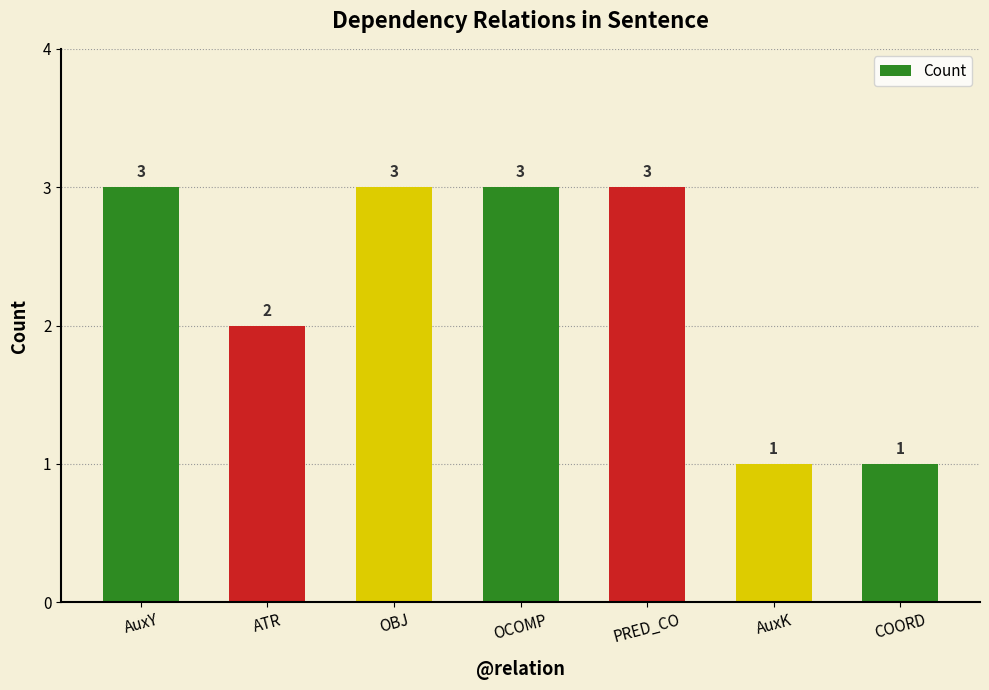

What is the approximate value at ATR?

2